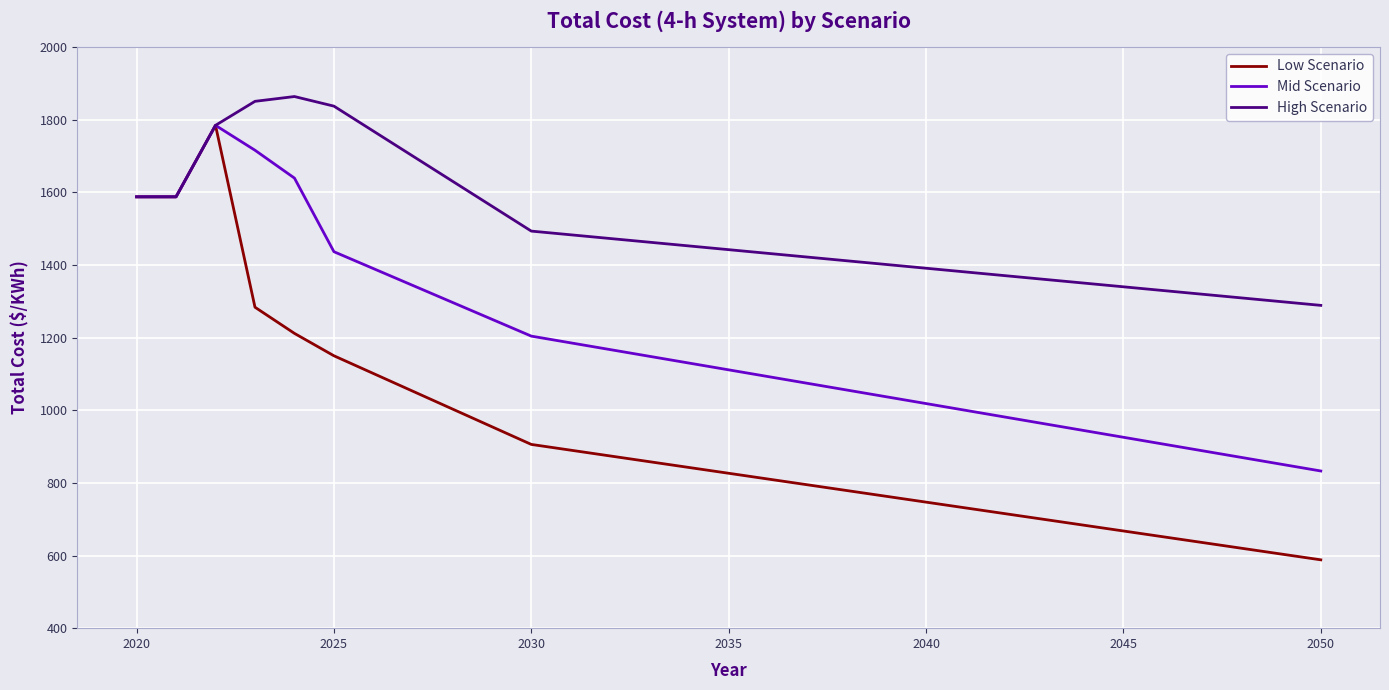

What is the sum of all High Scenario values?

46372.8